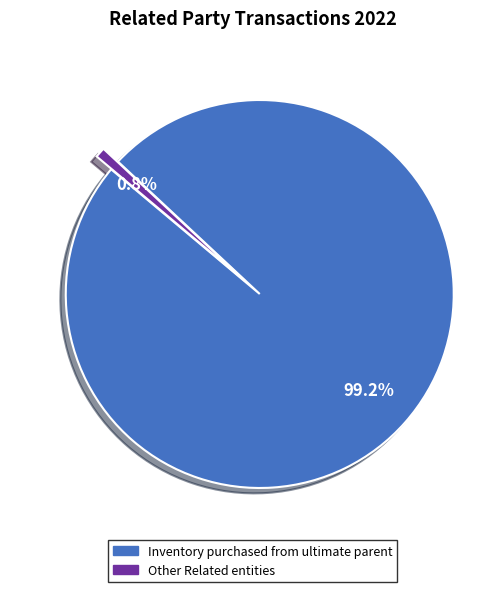

Which slice represents more than half of the pie?

Inventory purchased from ultimate parent